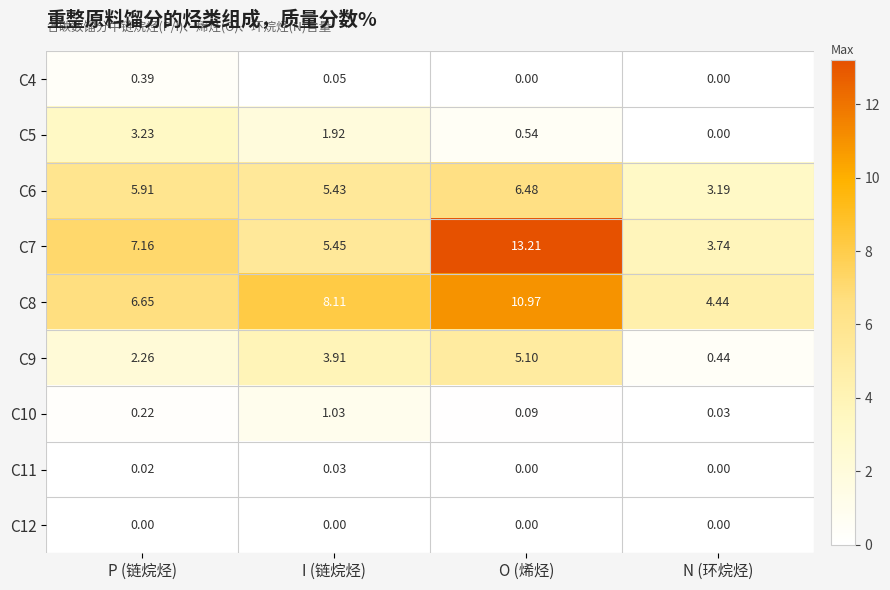

Which category has the highest value across all series?

O (烯烃)